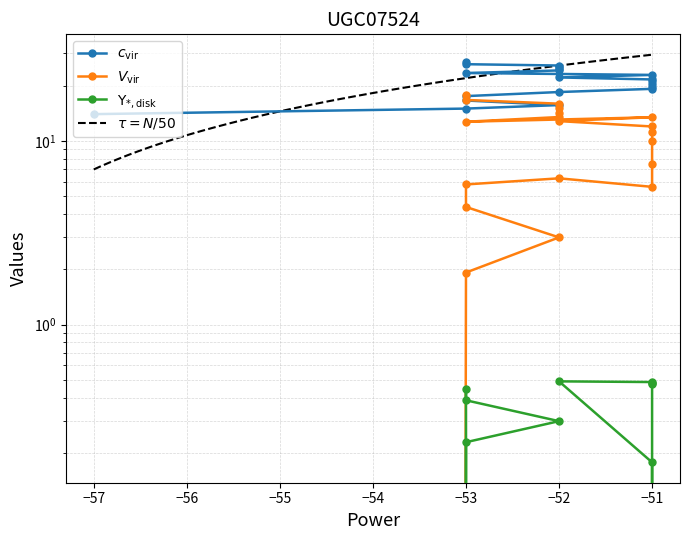

True or false: Y_new and X_new intersect in this chart.

False